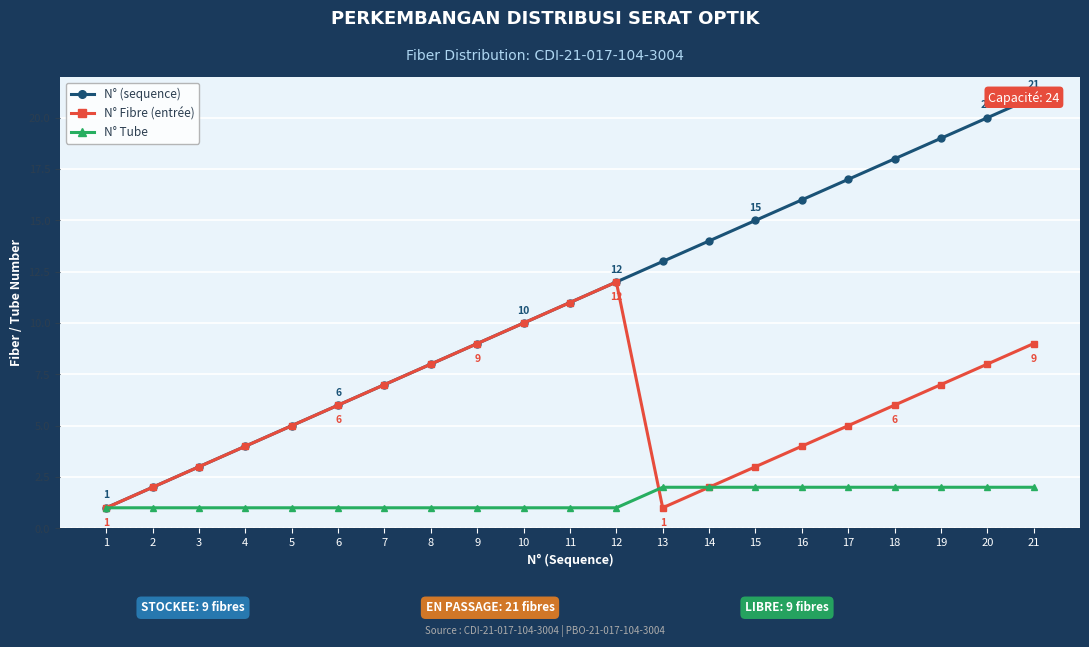

What is the average value of the N° Fibre (entrée) series?

6